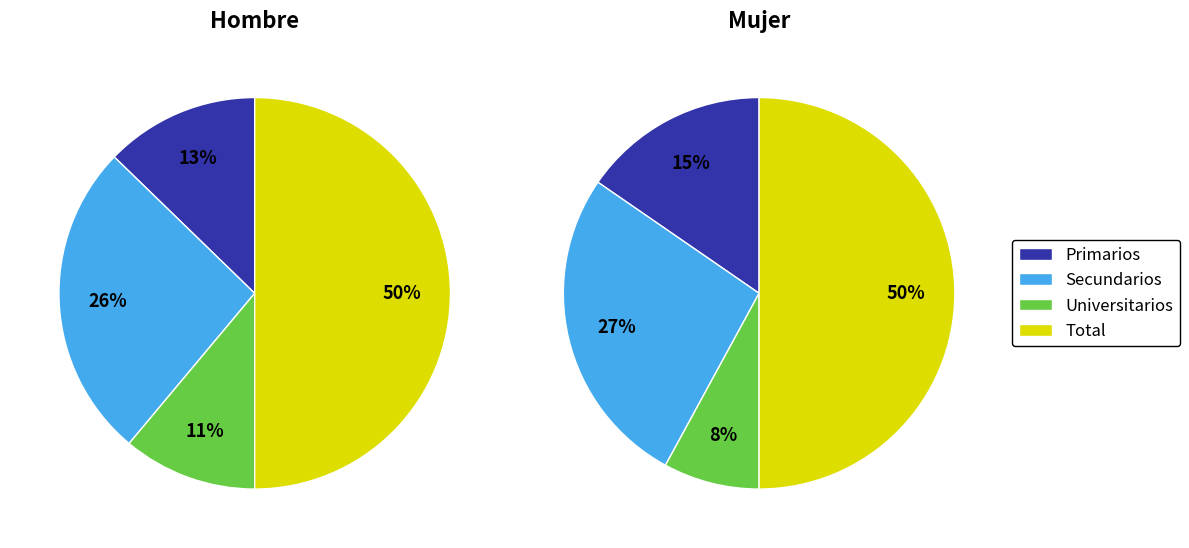

Which slice is the largest?

Total